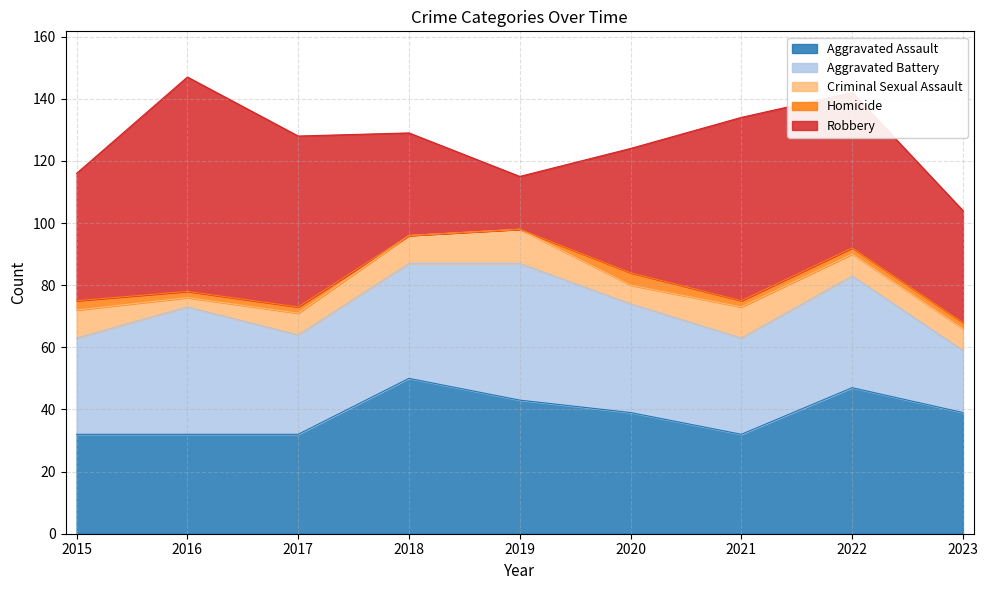

The Aggravated Assault series shows 76 at 2018. True or false?

False